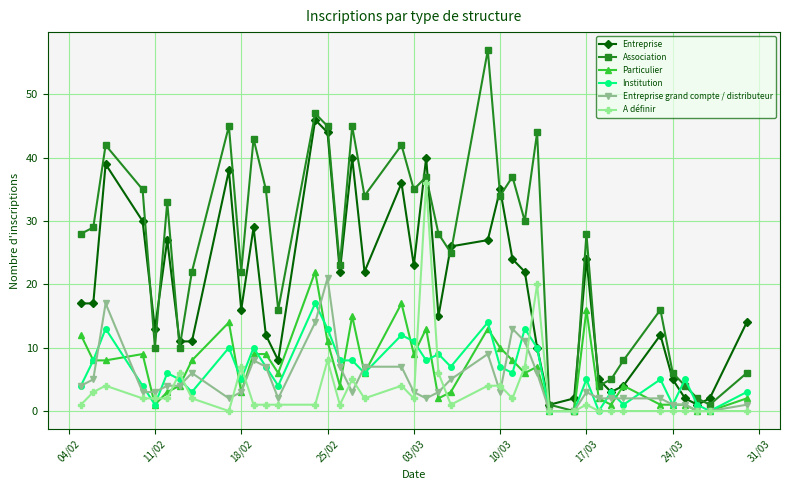

What is the maximum value shown in the chart?

57